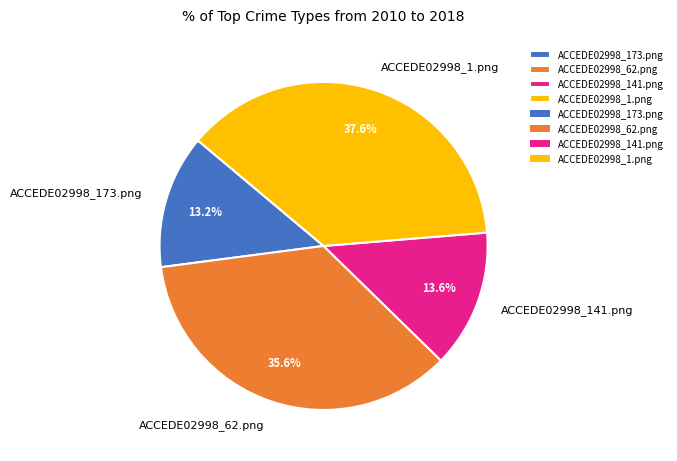

True or false: ACCEDE02998_141.png accounts for 14% of the total.

True